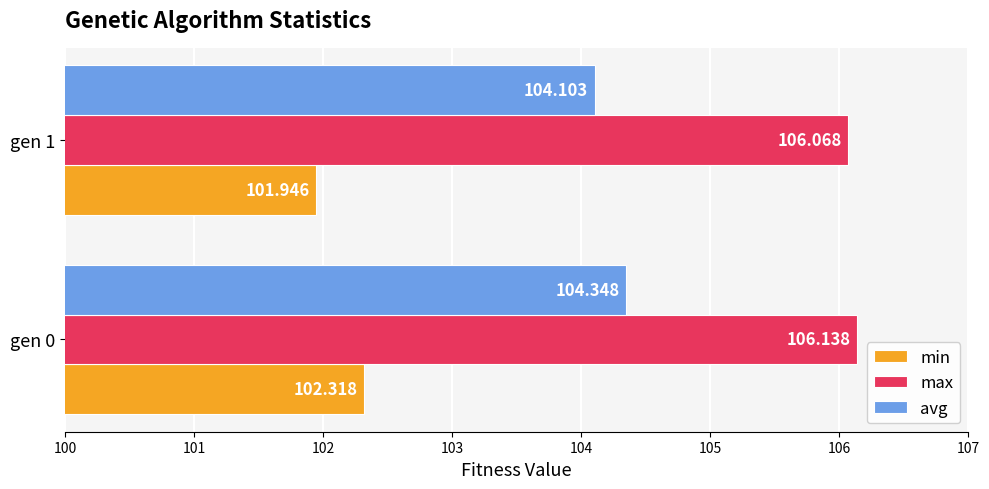

What is the maximum value shown in the chart?

106.1